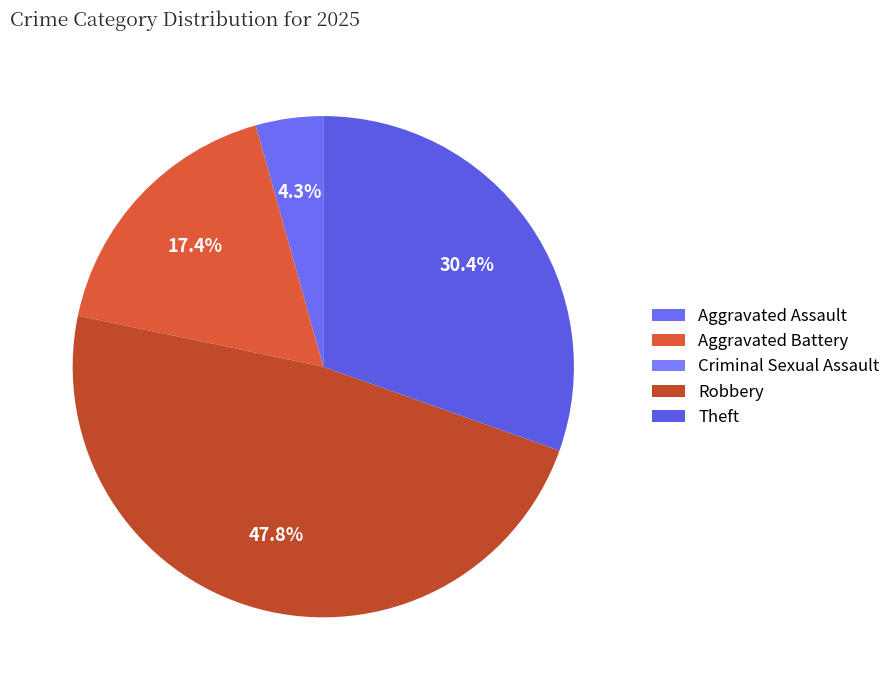

What percentage is the Aggravated Battery slice, to the nearest percent?

17%